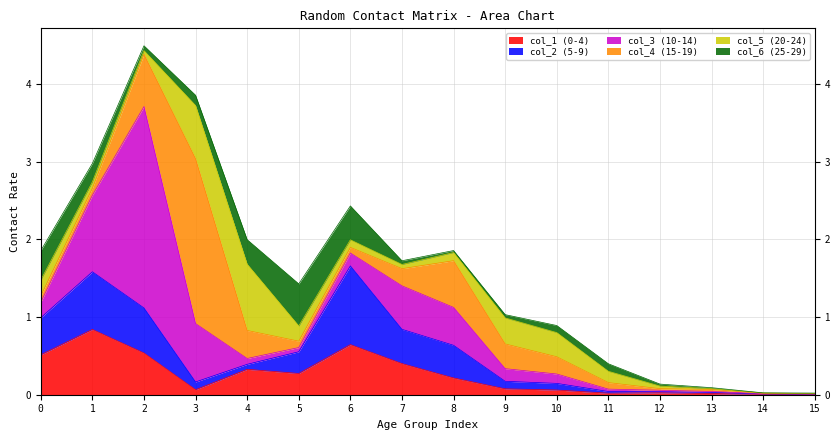

How many interior local valleys does the col_1 series have?

3